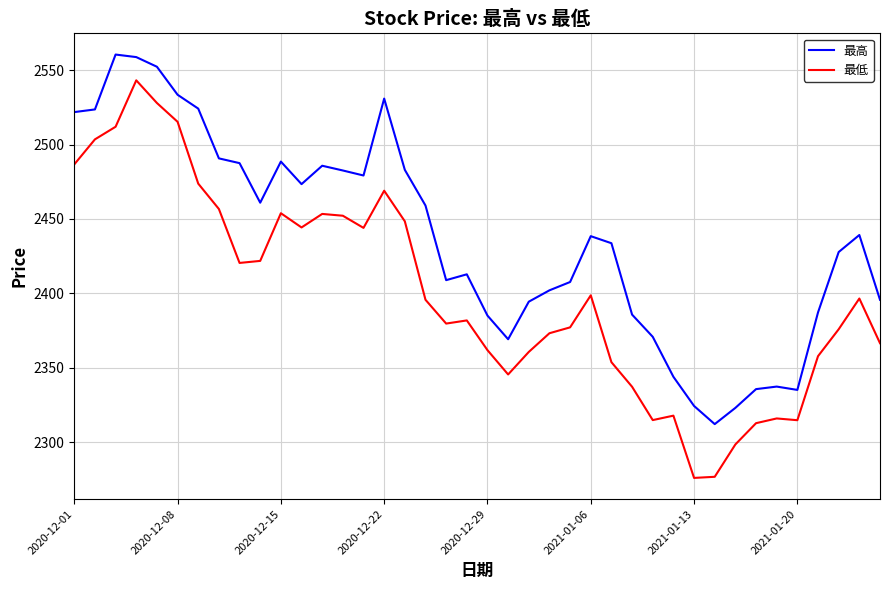

True or false: 最低 and 最高 cross at least once.

False